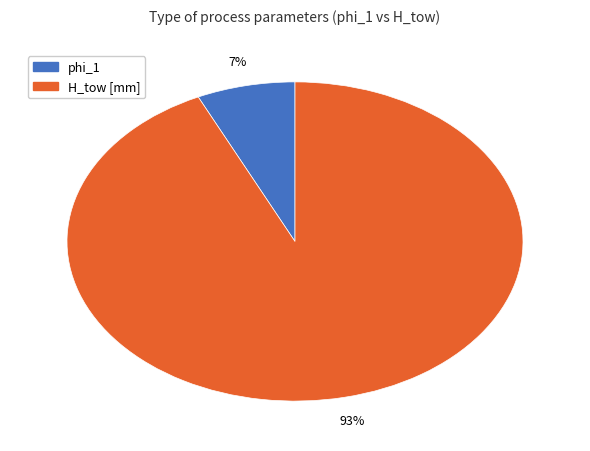

Count the number of slices in the pie.

2